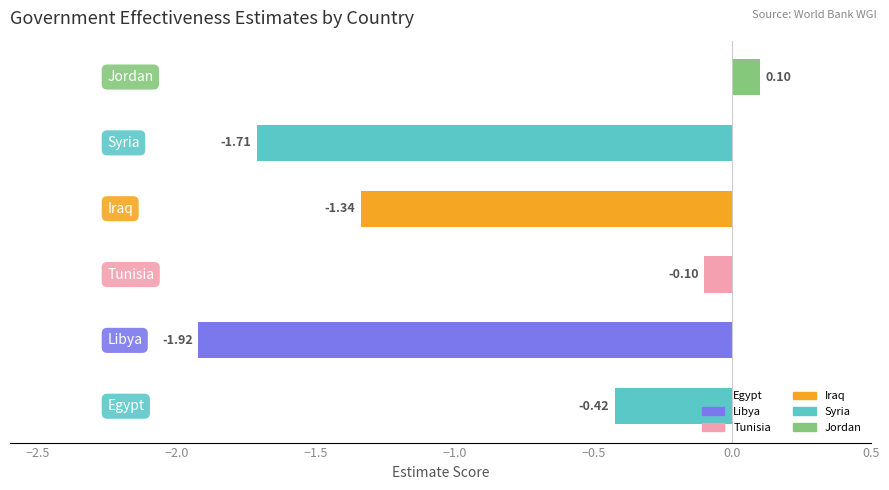

Are the bars horizontal?

Yes